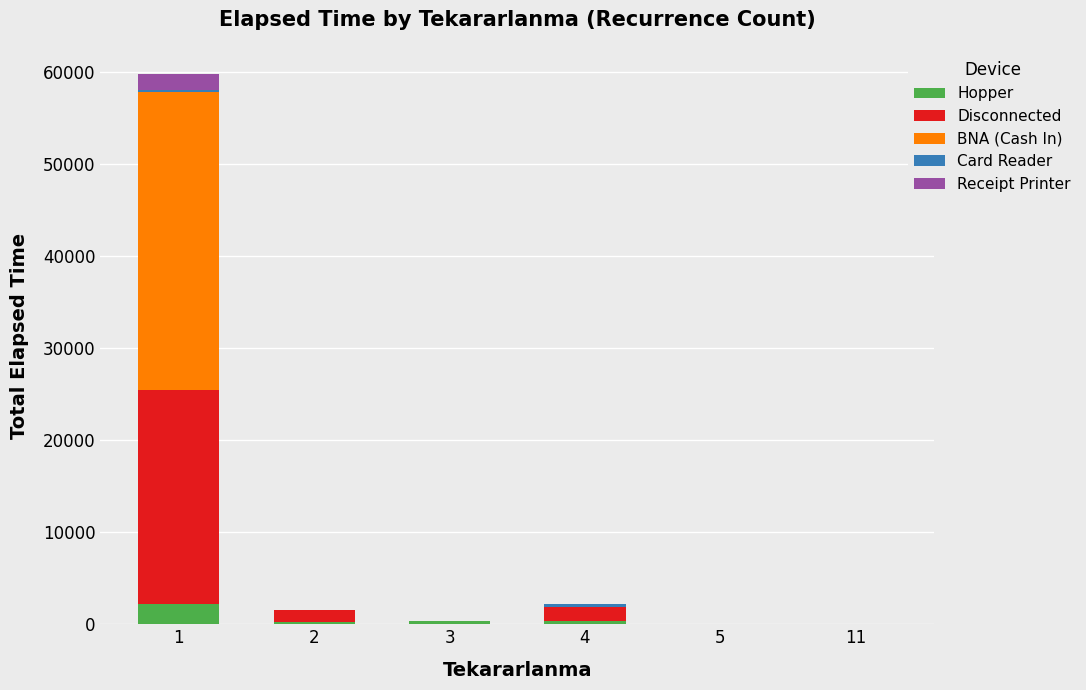

Are the bars grouped side by side (vs. stacked)?

No